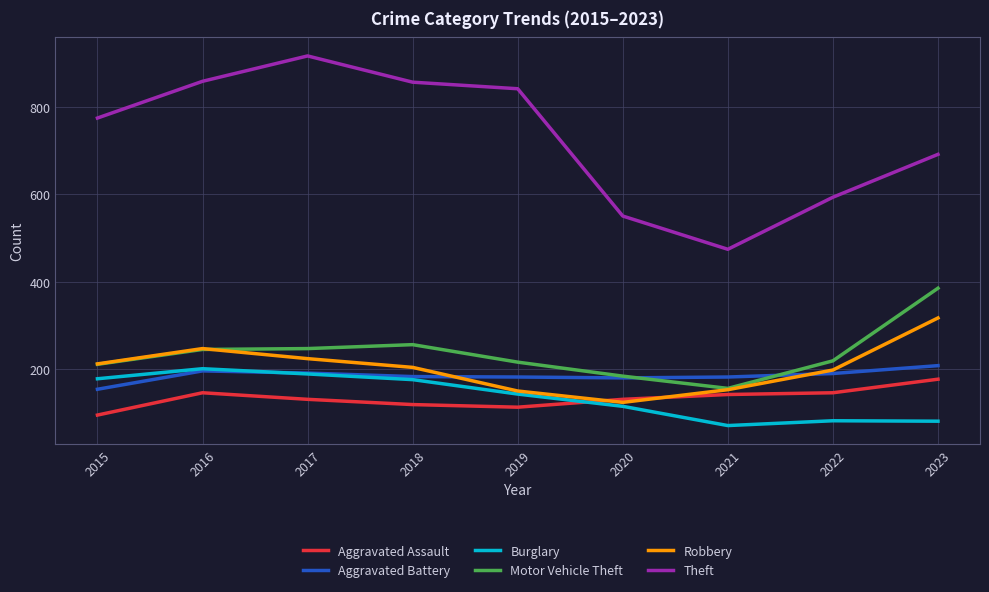

What is the total value across all series at 2022?

1428